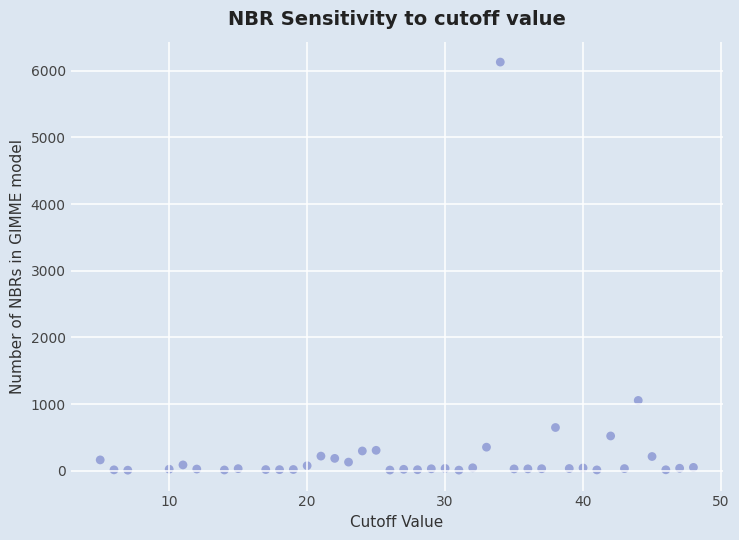

What is the range of X values (max minus min)?

43